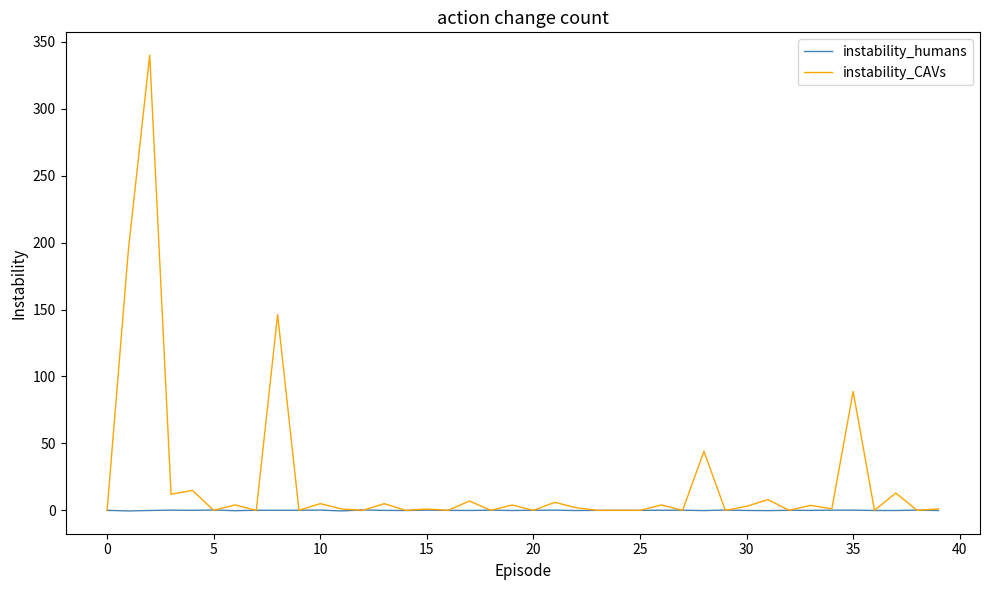

List the series in order of their peak value, lowest first.

instability_humans, instability_CAVs